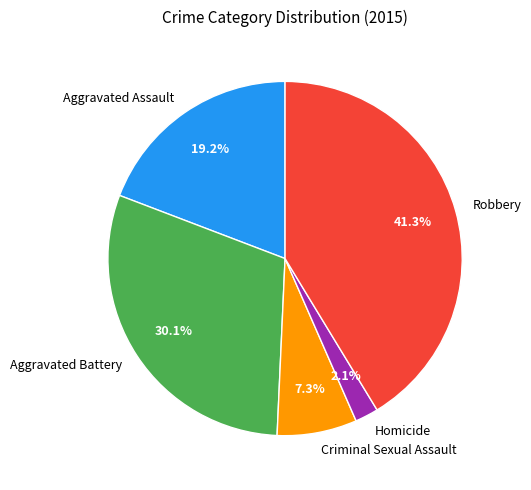

To the nearest percent, what percentage of the pie is Aggravated Battery?

30%